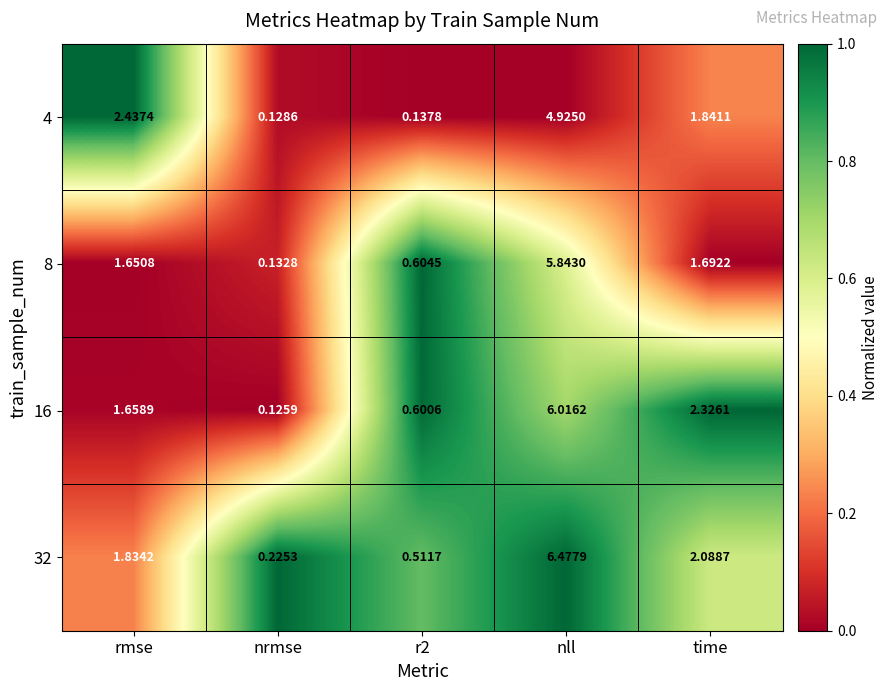

At which label does 8 first exceed 1?

rmse